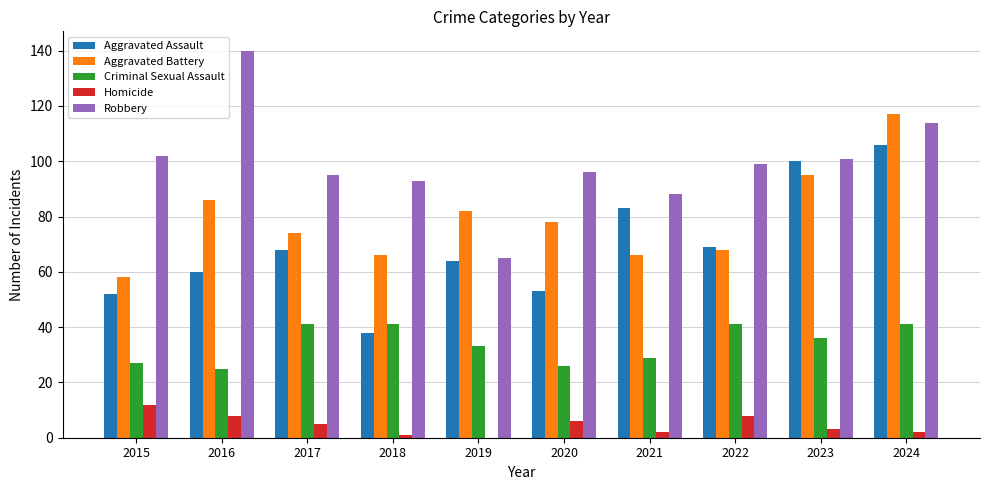

Reading left to right, list all the values displayed in this chart.

Aggravated Assault: 2015=52	2016=60	2017=68	2018=38	2019=64	2020=53	2021=83	2022=69	2023=100	2024=106
Aggravated Battery: 2015=58	2016=86	2017=74	2018=66	2019=82	2020=78	2021=66	2022=68	2023=95	2024=117
Criminal Sexual Assault: 2015=27	2016=25	2017=41	2018=41	2019=33	2020=26	2021=29	2022=41	2023=36	2024=41
Homicide: 2015=12	2016=8	2017=5	2018=1	2019=0	2020=6	2021=2	2022=8	2023=3	2024=2
Robbery: 2015=102	2016=140	2017=95	2018=93	2019=65	2020=96	2021=88	2022=99	2023=101	2024=114